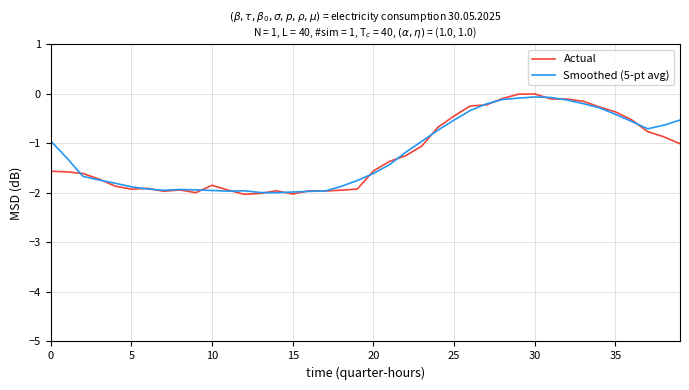

Which series has the widest spread of values?

Actual